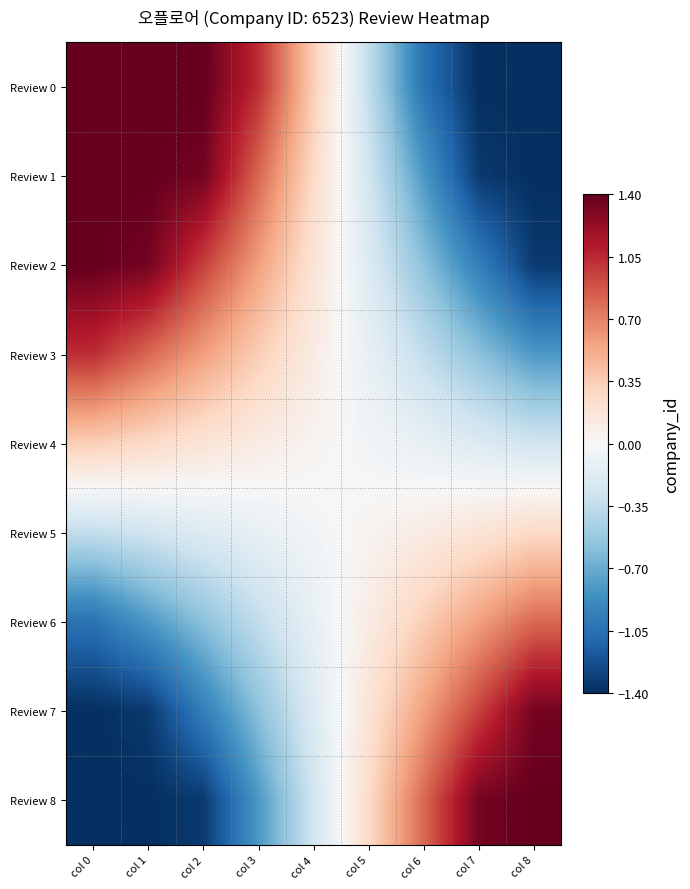

Reading left to right, extract all data points from this chart.

Review 0: col 0=1.4	col 1=1.4	col 2=1.4	col 3=1.0	col 4=0.3	col 5=-0.3	col 6=-1.0	col 7=-1.4	col 8=-1.4
Review 1: col 0=1.4	col 1=1.4	col 2=1.3	col 3=0.8	col 4=0.3	col 5=-0.3	col 6=-0.8	col 7=-1.3	col 8=-1.4
Review 2: col 0=1.4	col 1=1.3	col 2=1.0	col 3=0.6	col 4=0.2	col 5=-0.2	col 6=-0.6	col 7=-1.0	col 8=-1.3
Review 3: col 0=1.0	col 1=0.8	col 2=0.6	col 3=0.3	col 4=0.1	col 5=-0.1	col 6=-0.3	col 7=-0.6	col 8=-0.8
Review 4: col 0=0.3	col 1=0.3	col 2=0.2	col 3=0.1	col 4=0.0	col 5=-0.0	col 6=-0.1	col 7=-0.2	col 8=-0.3
Review 5: col 0=-0.3	col 1=-0.3	col 2=-0.2	col 3=-0.1	col 4=-0.0	col 5=0.0	col 6=0.1	col 7=0.2	col 8=0.3
Review 6: col 0=-1.0	col 1=-0.8	col 2=-0.6	col 3=-0.3	col 4=-0.1	col 5=0.1	col 6=0.3	col 7=0.6	col 8=0.8
Review 7: col 0=-1.4	col 1=-1.3	col 2=-1.0	col 3=-0.6	col 4=-0.2	col 5=0.2	col 6=0.6	col 7=1.0	col 8=1.3
Review 8: col 0=-1.4	col 1=-1.4	col 2=-1.3	col 3=-0.8	col 4=-0.3	col 5=0.3	col 6=0.8	col 7=1.3	col 8=1.4